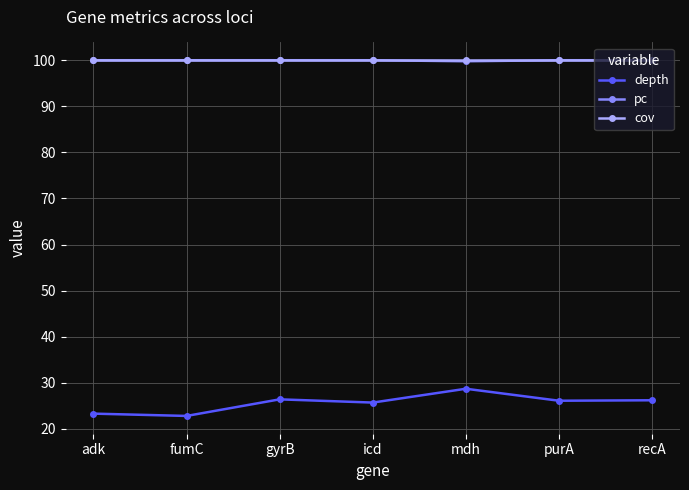

What is the maximum value shown in the chart?

100.0